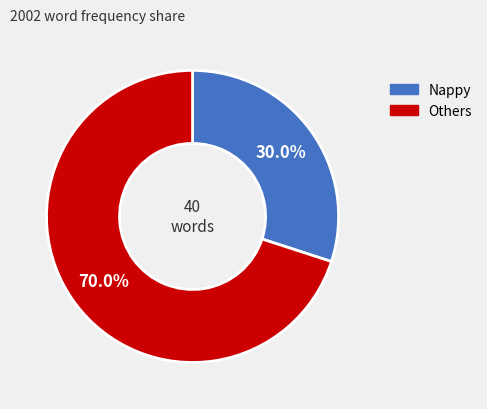

How many segments does this pie chart have?

2